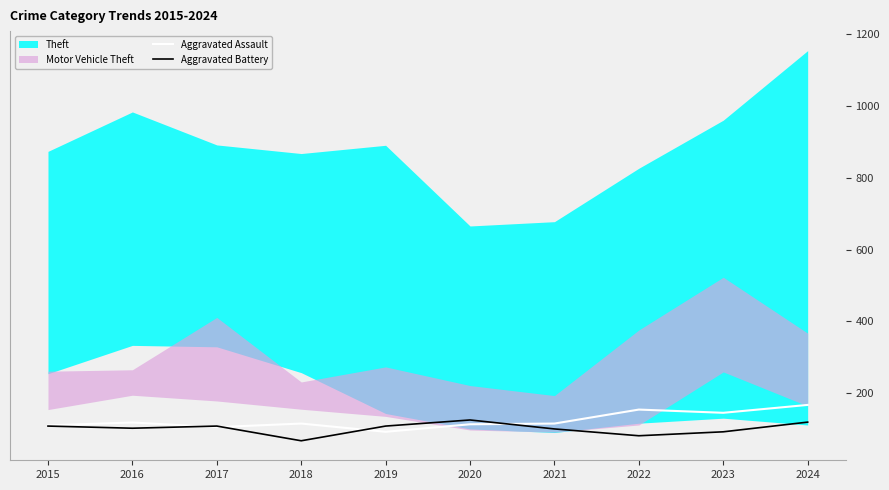

Count the number of categories in the chart.

10